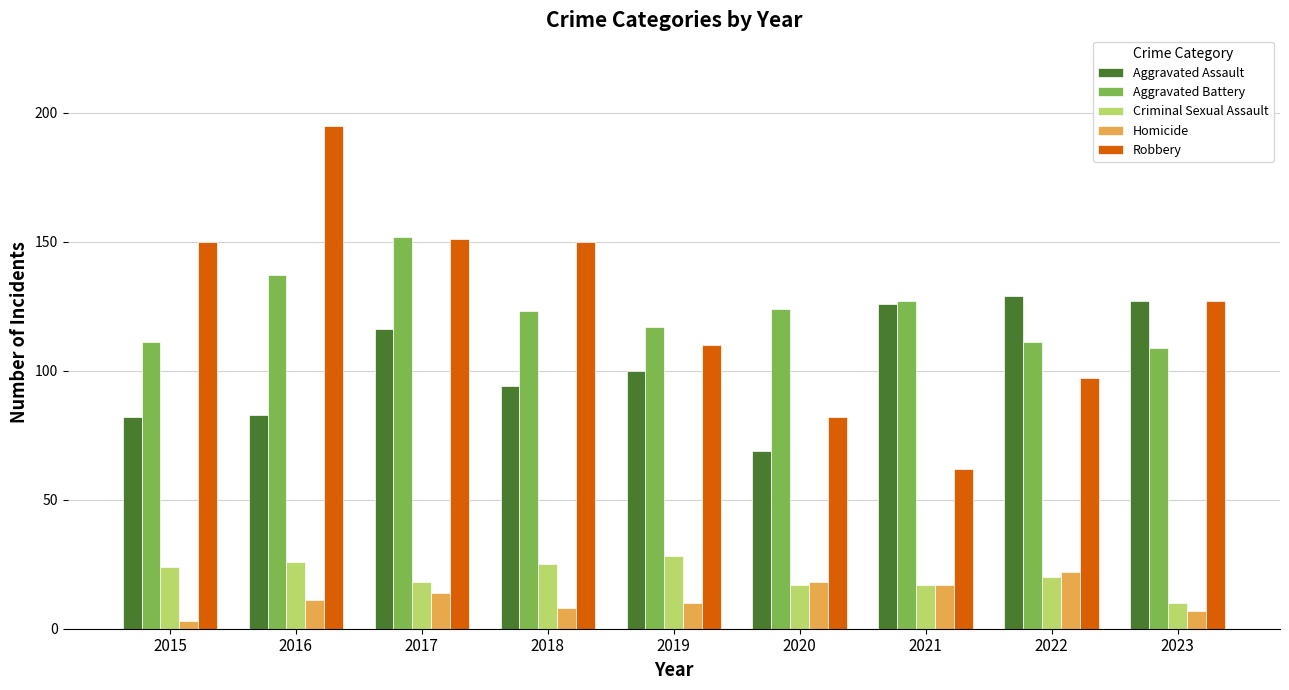

Which series changed the most between 2015 and 2021?

Robbery